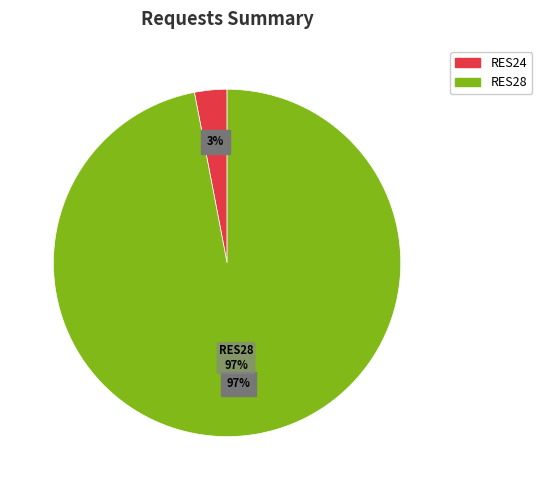

The 28 slice represents 9% of the pie. True or false?

False